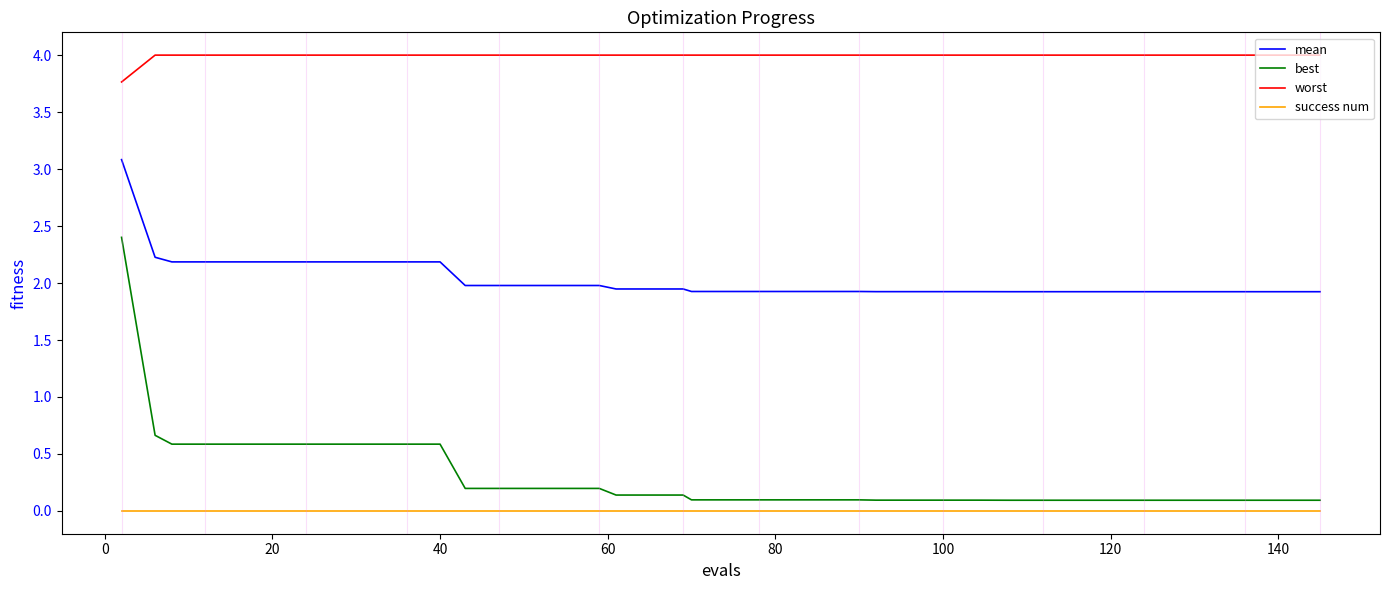

What is the difference between the maximum and minimum values in the best series?

2.3